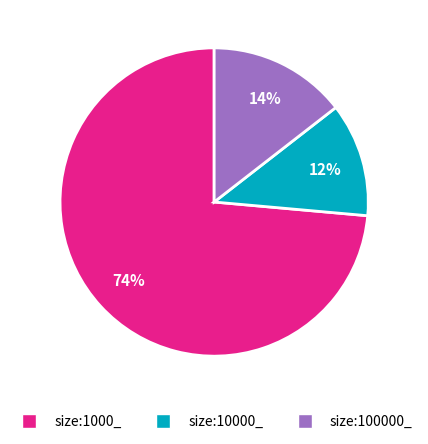

To the nearest percent, what is the average slice percentage?

33%